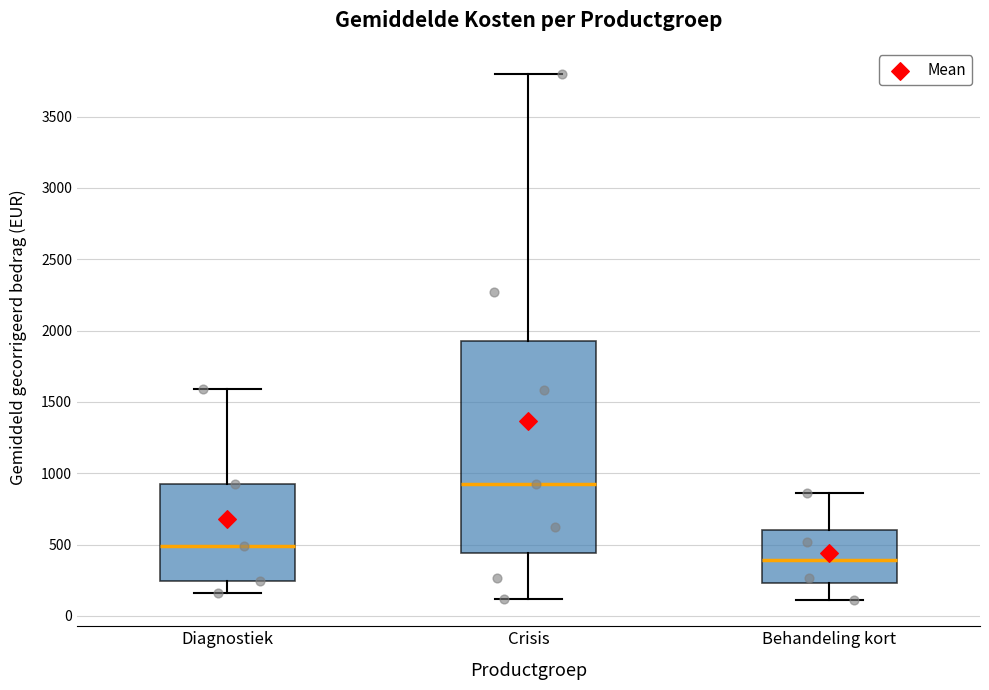

Which box has the lowest median line?

Behandeling kort